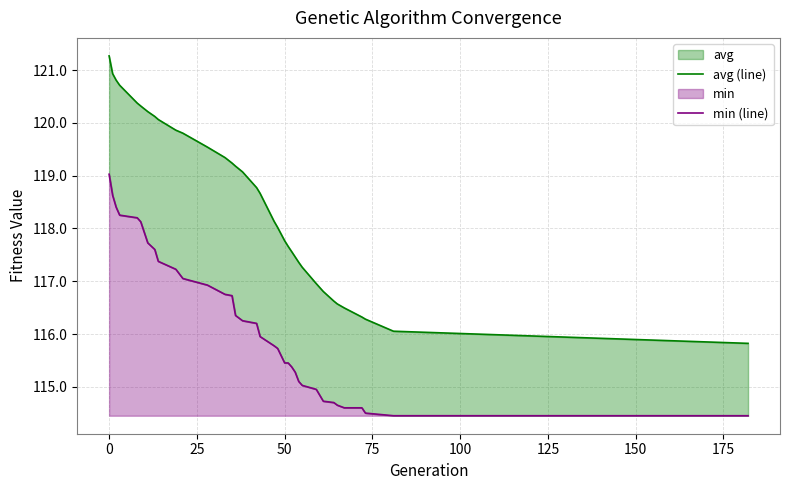

What is the sum of all min (line) values?

4067.6